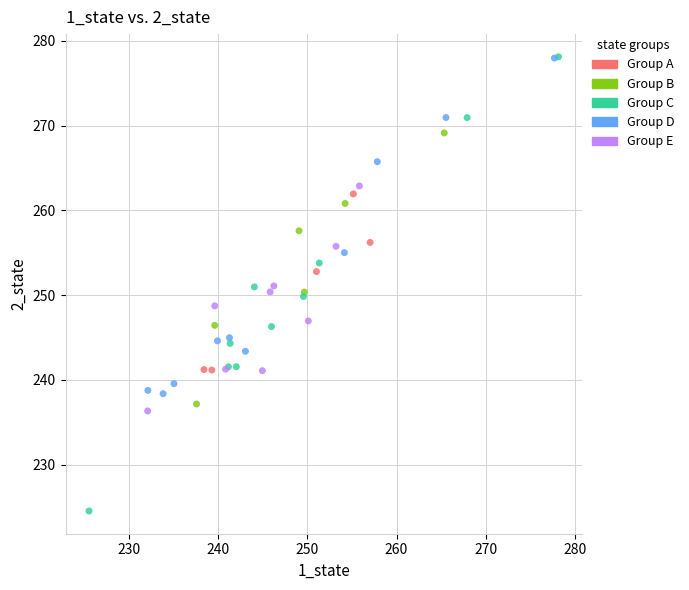

What are all the series names shown in the legend?

Group A, Group B, Group C, Group D, Group E